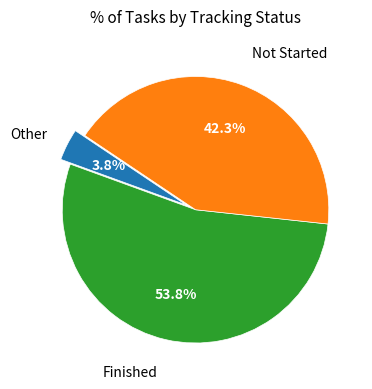

Is there a majority slice in this chart?

Yes